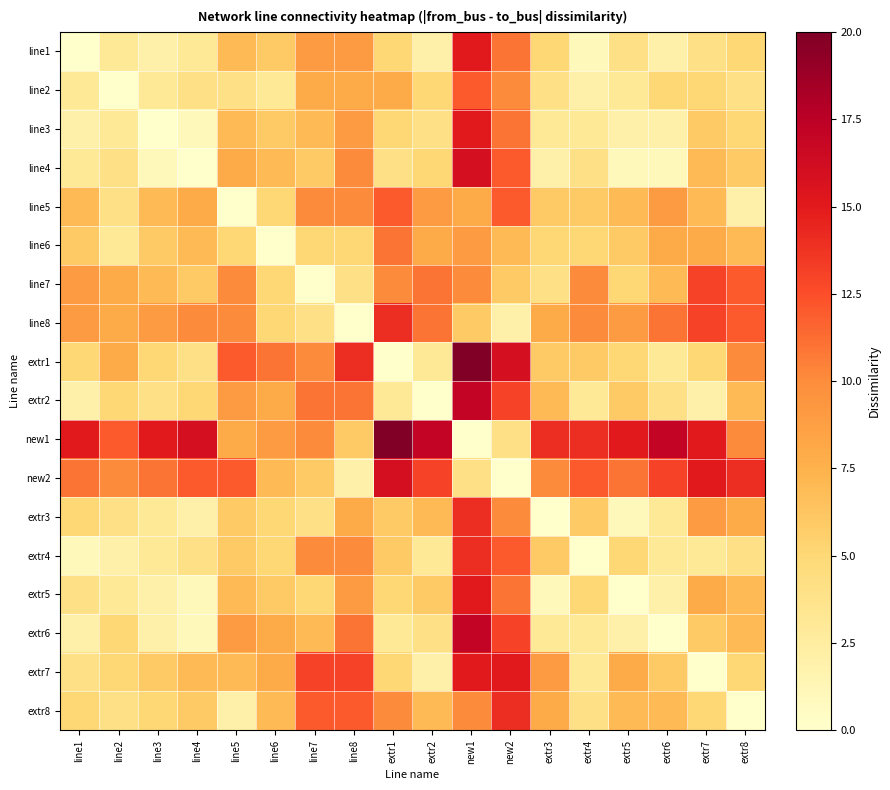

Reading left to right, list all the values displayed in this chart.

line1: line1=0	line2=3	line3=2	line4=3	line5=7	line6=6	line7=9	line8=9	extr1=5	extr2=2	new1=15	new2=11	extr3=5	extr4=1	extr5=4	extr6=2	extr7=4	extr8=5
line2: line1=3	line2=0	line3=3	line4=4	line5=4	line6=3	line7=8	line8=8	extr1=8	extr2=5	new1=12	new2=10	extr3=4	extr4=2	extr5=3	extr6=5	extr7=5	extr8=4
line3: line1=2	line2=3	line3=0	line4=1	line5=7	line6=6	line7=7	line8=9	extr1=5	extr2=4	new1=15	new2=11	extr3=3	extr4=3	extr5=2	extr6=2	extr7=6	extr8=5
line4: line1=3	line2=4	line3=1	line4=0	line5=8	line6=7	line7=6	line8=10	extr1=4	extr2=5	new1=16	new2=12	extr3=2	extr4=4	extr5=1	extr6=1	extr7=7	extr8=6
line5: line1=7	line2=4	line3=7	line4=8	line5=0	line6=5	line7=10	line8=10	extr1=12	extr2=9	new1=8	new2=12	extr3=6	extr4=6	extr5=7	extr6=9	extr7=7	extr8=2
line6: line1=6	line2=3	line3=6	line4=7	line5=5	line6=0	line7=5	line8=5	extr1=11	extr2=8	new1=9	new2=7	extr3=5	extr4=5	extr5=6	extr6=8	extr7=8	extr8=7
line7: line1=9	line2=8	line3=7	line4=6	line5=10	line6=5	line7=0	line8=4	extr1=10	extr2=11	new1=10	new2=6	extr3=4	extr4=10	extr5=5	extr6=7	extr7=13	extr8=12
line8: line1=9	line2=8	line3=9	line4=10	line5=10	line6=5	line7=4	line8=0	extr1=14	extr2=11	new1=6	new2=2	extr3=8	extr4=10	extr5=9	extr6=11	extr7=13	extr8=12
extr1: line1=5	line2=8	line3=5	line4=4	line5=12	line6=11	line7=10	line8=14	extr1=0	extr2=3	new1=20	new2=16	extr3=6	extr4=6	extr5=5	extr6=3	extr7=5	extr8=10
extr2: line1=2	line2=5	line3=4	line4=5	line5=9	line6=8	line7=11	line8=11	extr1=3	extr2=0	new1=17	new2=13	extr3=7	extr4=3	extr5=6	extr6=4	extr7=2	extr8=7
new1: line1=15	line2=12	line3=15	line4=16	line5=8	line6=9	line7=10	line8=6	extr1=20	extr2=17	new1=0	new2=4	extr3=14	extr4=14	extr5=15	extr6=17	extr7=15	extr8=10
new2: line1=11	line2=10	line3=11	line4=12	line5=12	line6=7	line7=6	line8=2	extr1=16	extr2=13	new1=4	new2=0	extr3=10	extr4=12	extr5=11	extr6=13	extr7=15	extr8=14
extr3: line1=5	line2=4	line3=3	line4=2	line5=6	line6=5	line7=4	line8=8	extr1=6	extr2=7	new1=14	new2=10	extr3=0	extr4=6	extr5=1	extr6=3	extr7=9	extr8=8
extr4: line1=1	line2=2	line3=3	line4=4	line5=6	line6=5	line7=10	line8=10	extr1=6	extr2=3	new1=14	new2=12	extr3=6	extr4=0	extr5=5	extr6=3	extr7=3	extr8=4
extr5: line1=4	line2=3	line3=2	line4=1	line5=7	line6=6	line7=5	line8=9	extr1=5	extr2=6	new1=15	new2=11	extr3=1	extr4=5	extr5=0	extr6=2	extr7=8	extr8=7
extr6: line1=2	line2=5	line3=2	line4=1	line5=9	line6=8	line7=7	line8=11	extr1=3	extr2=4	new1=17	new2=13	extr3=3	extr4=3	extr5=2	extr6=0	extr7=6	extr8=7
extr7: line1=4	line2=5	line3=6	line4=7	line5=7	line6=8	line7=13	line8=13	extr1=5	extr2=2	new1=15	new2=15	extr3=9	extr4=3	extr5=8	extr6=6	extr7=0	extr8=5
extr8: line1=5	line2=4	line3=5	line4=6	line5=2	line6=7	line7=12	line8=12	extr1=10	extr2=7	new1=10	new2=14	extr3=8	extr4=4	extr5=7	extr6=7	extr7=5	extr8=0